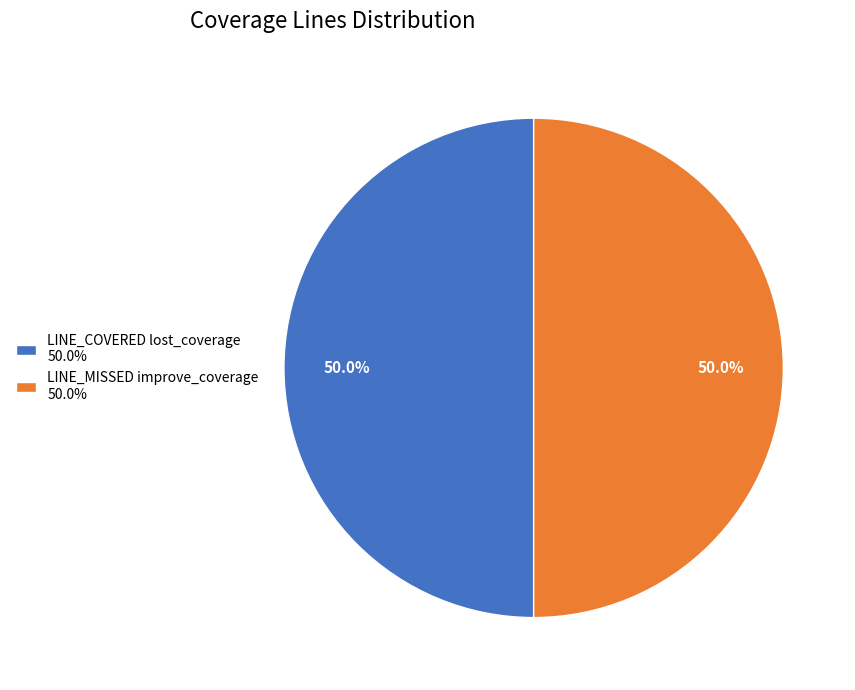

Combined, do LINE_COVERED lost_coverage 50.0% and LINE_MISSED improve_coverage 50.0% account for over 50%?

Yes